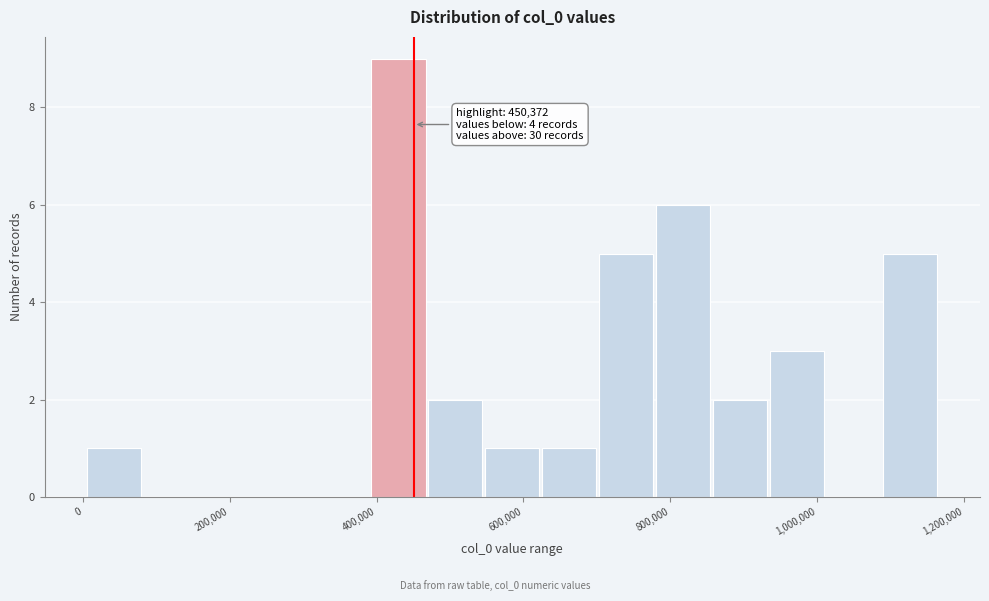

Read against the x-axis, roughly where is the centre of the tallest bar?

420000